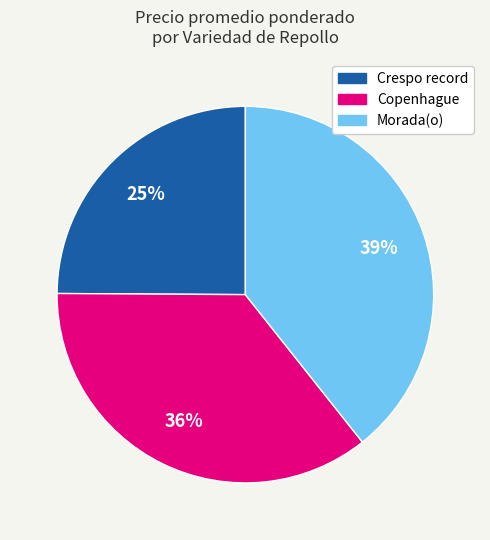

Is the sum of Crespo record and Copenhague greater than half?

Yes